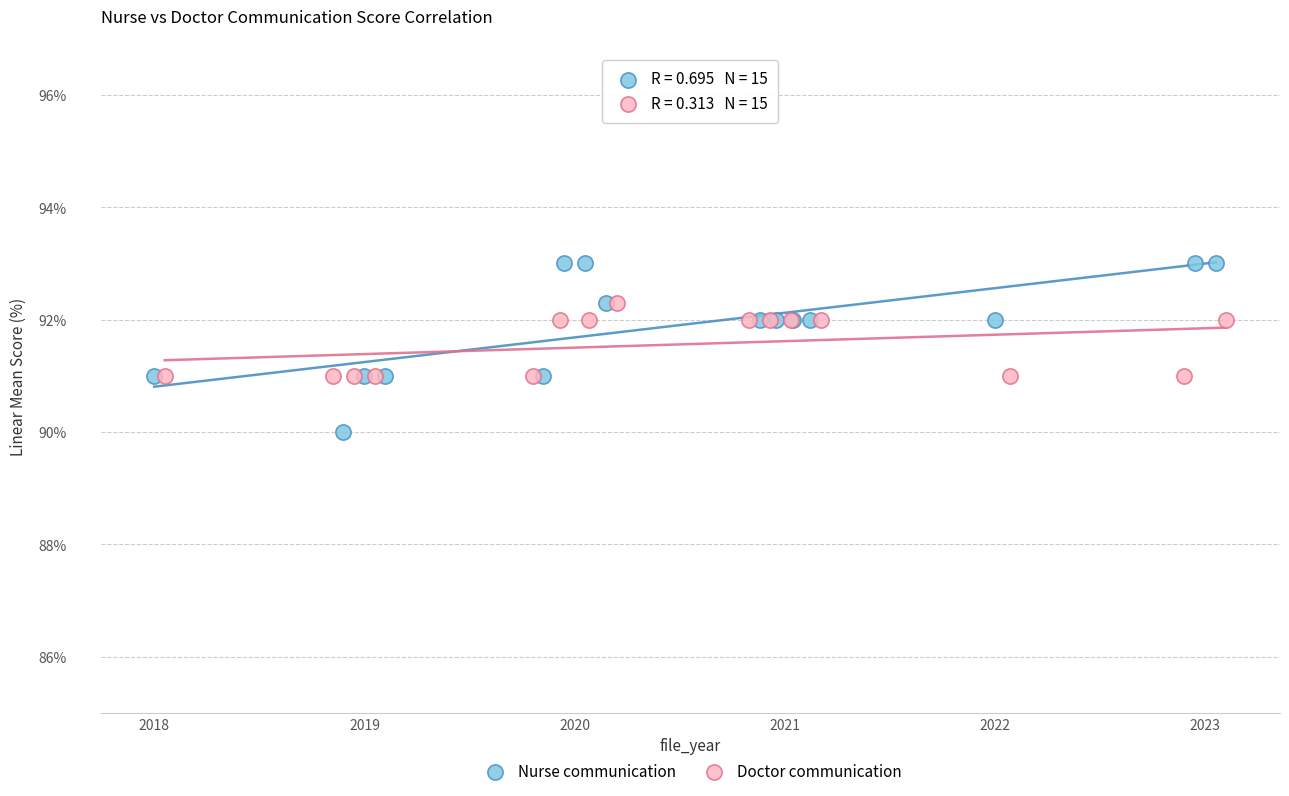

What are all the series names shown in the legend?

Nurse communication, Doctor communication